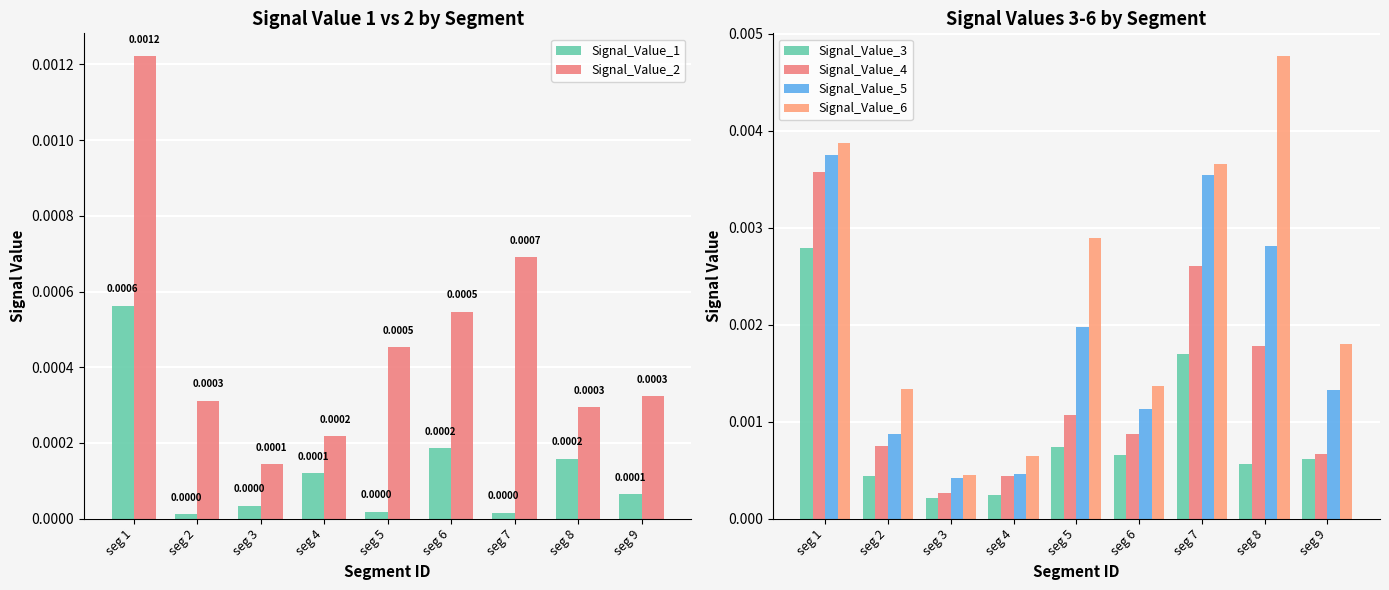

Is it true that Signal_Value_2 equals 0.0 at seg 9?

False